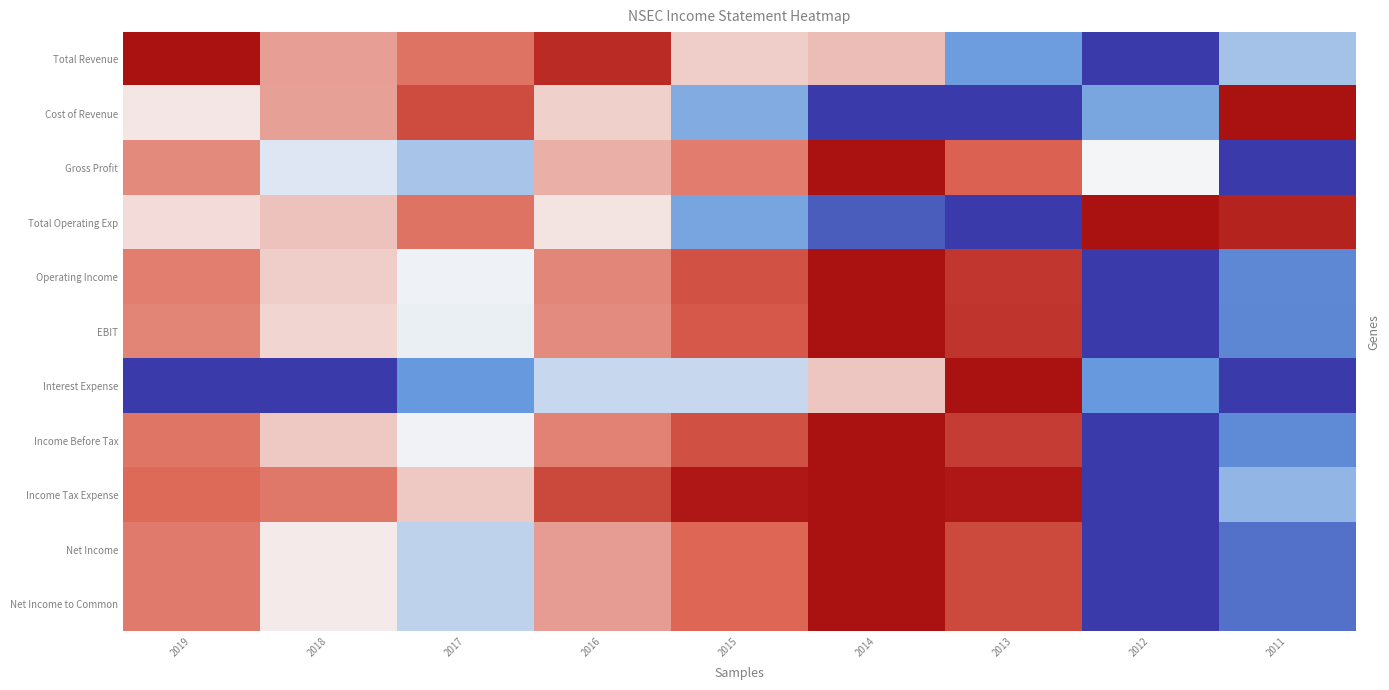

Which series changed the most between 2015 and 2014?

Cost of Revenue